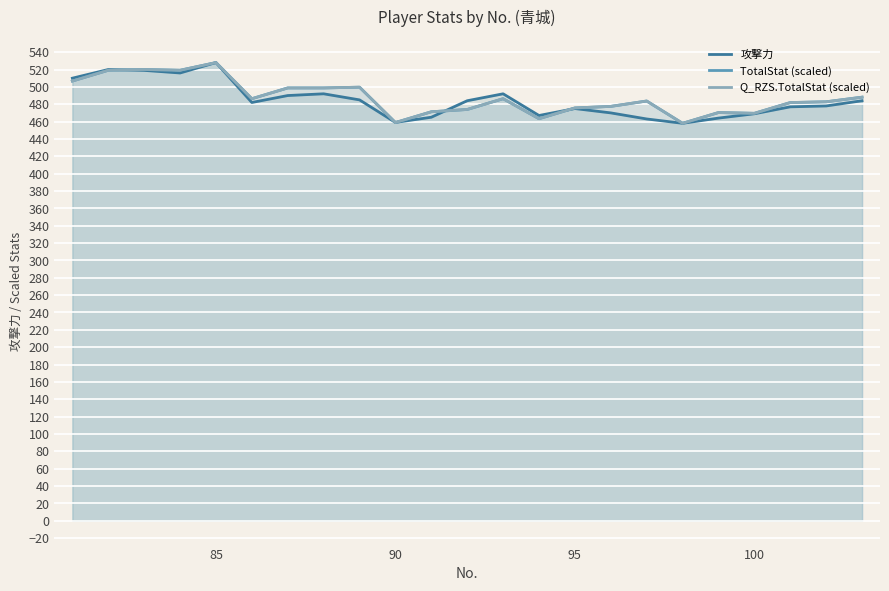

What is the minimum value shown in the chart?

458.0